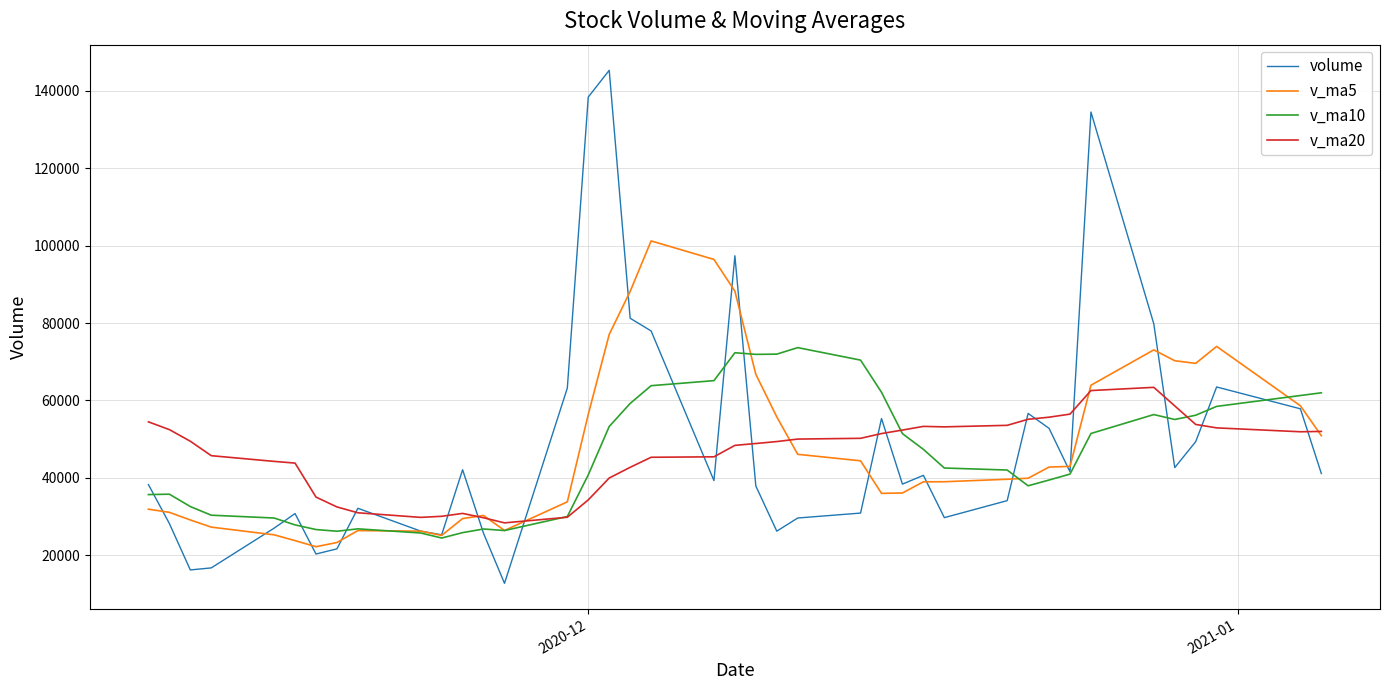

What is the lowest value of the volume series?

12760.0